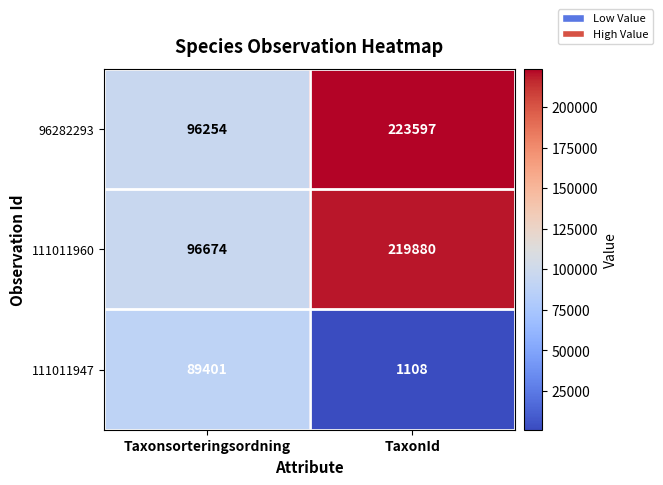

What is the minimum value for 111011960?

96674